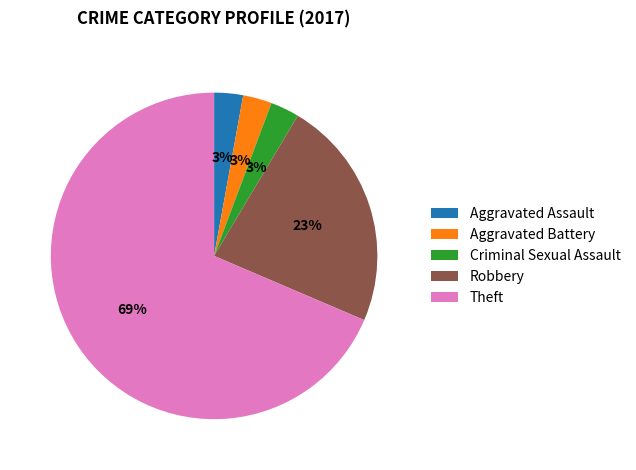

Do Theft and Aggravated Assault together represent more than half of the pie?

Yes